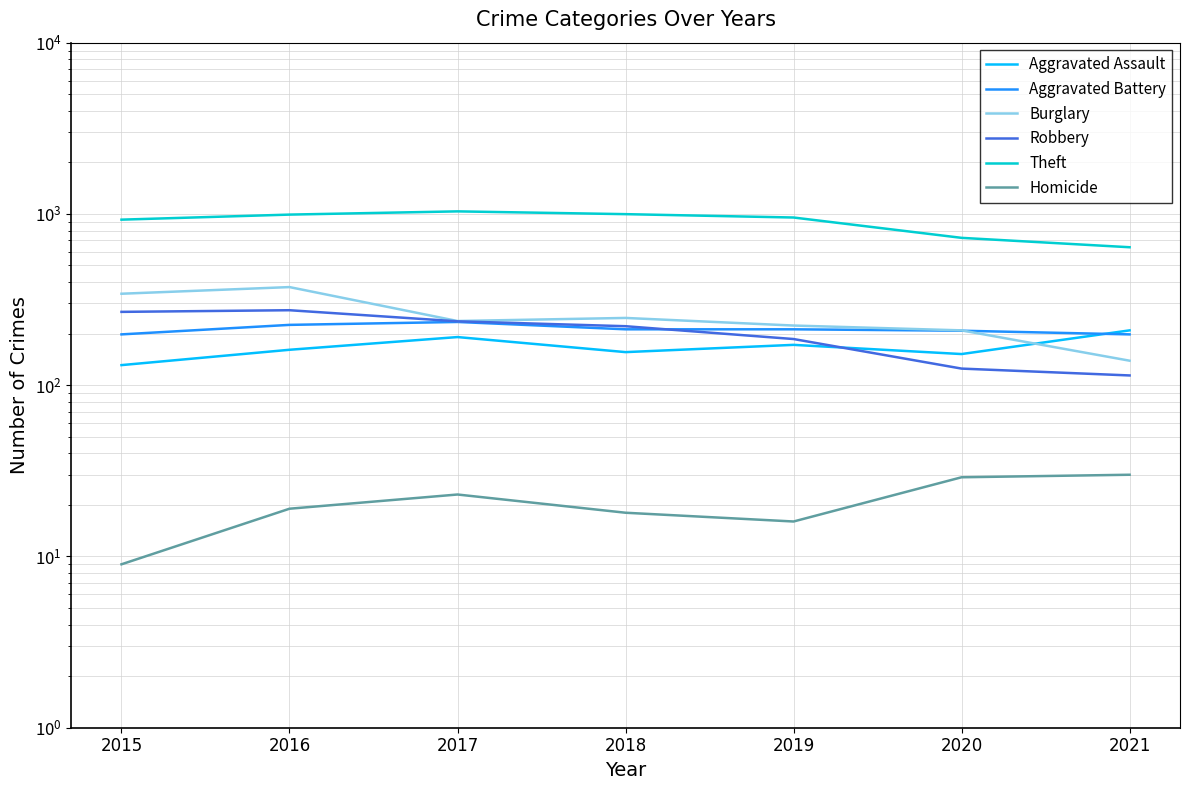

Does the chart display data point markers on the line(s)?

No